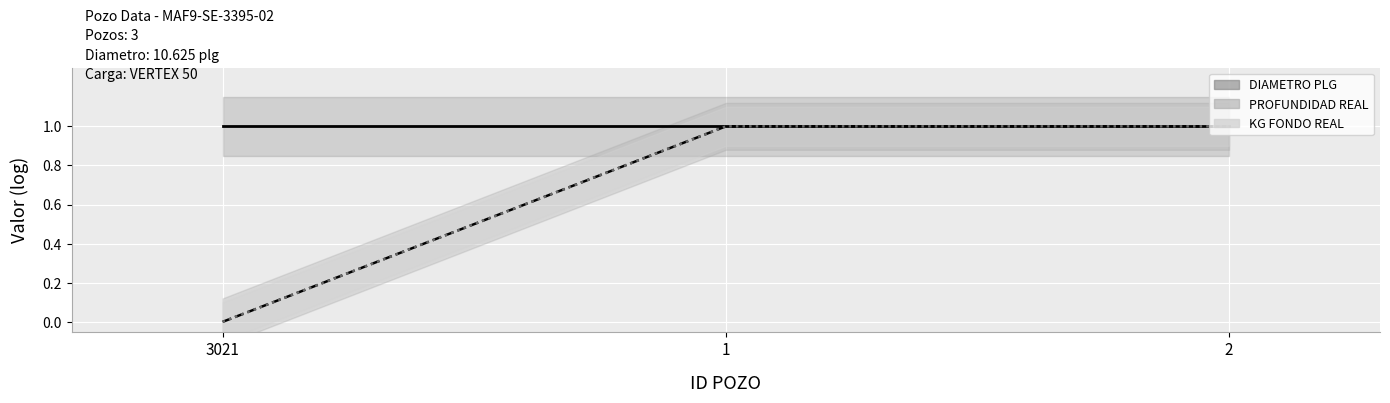

At how many categories does at least one series exceed 0?

2